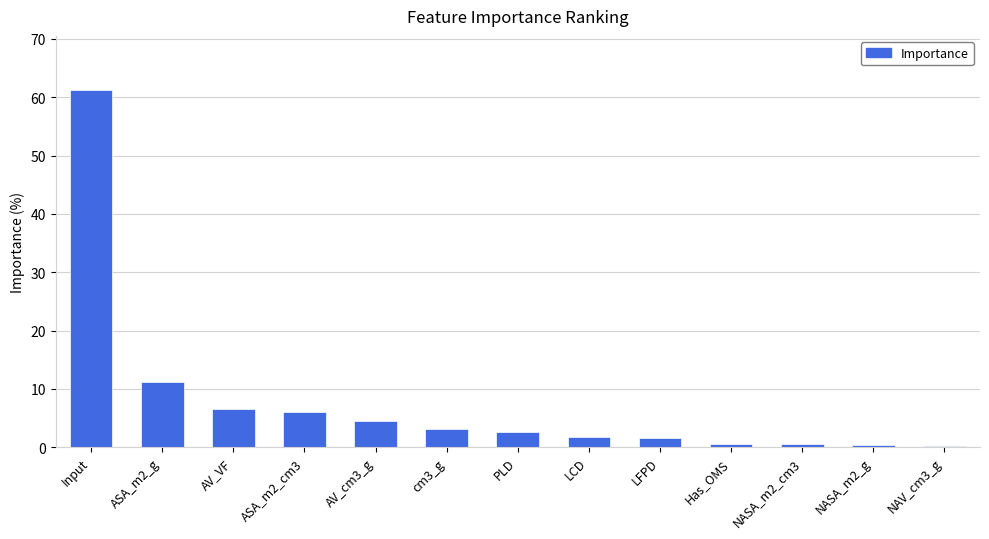

How many series are shown in this chart?

1